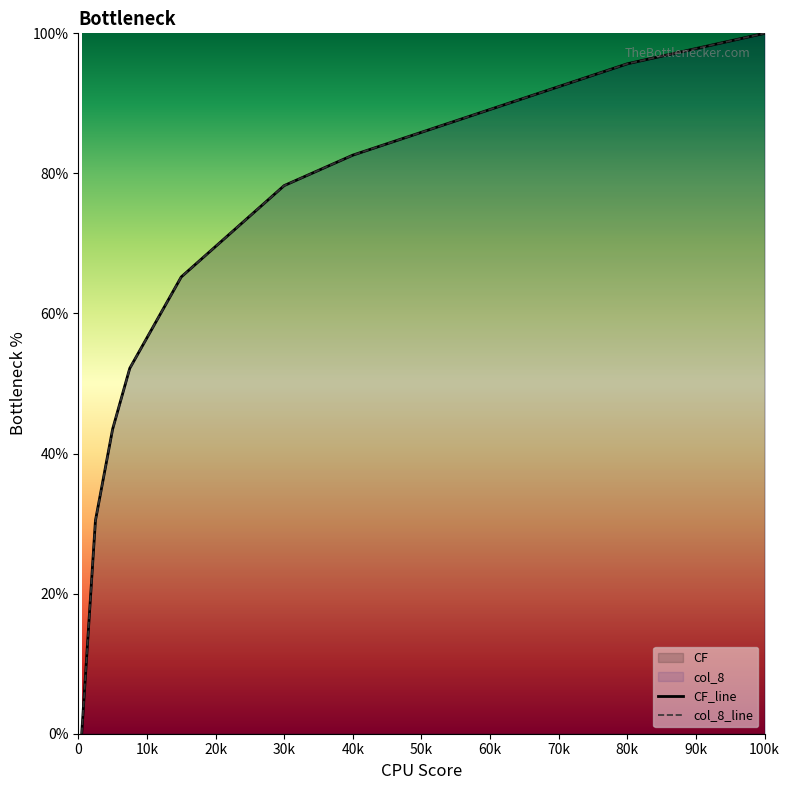

List the series in order of their peak value, highest first.

CF_line, col_8_line